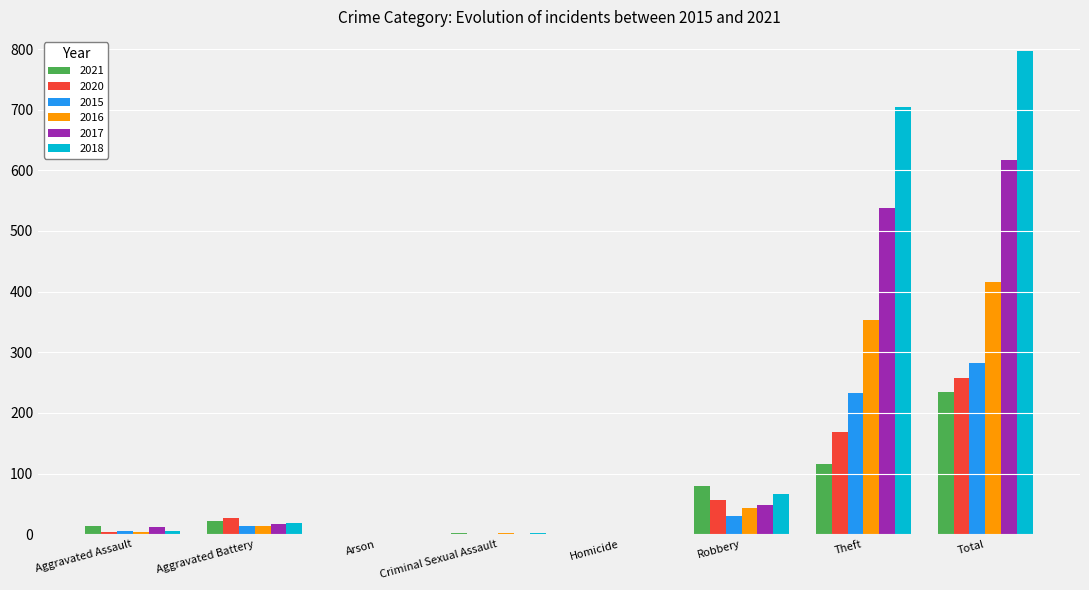

True or false: 2018 has a value of 0 at Arson.

True